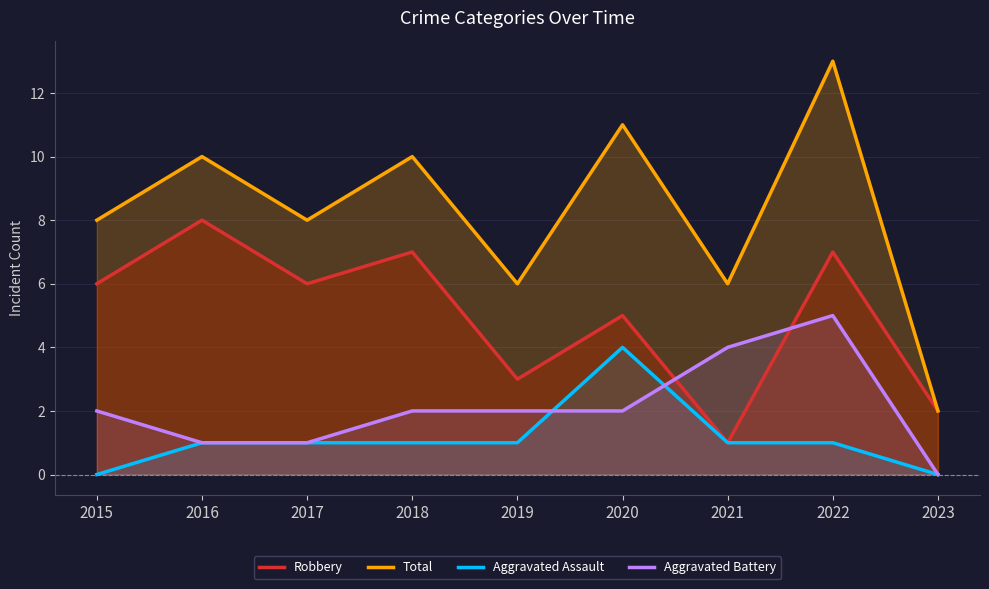

List the labels in order of Aggravated Assault value, largest first.

2020, 2016, 2017, 2018, 2019, 2021, 2022, 2015, 2023